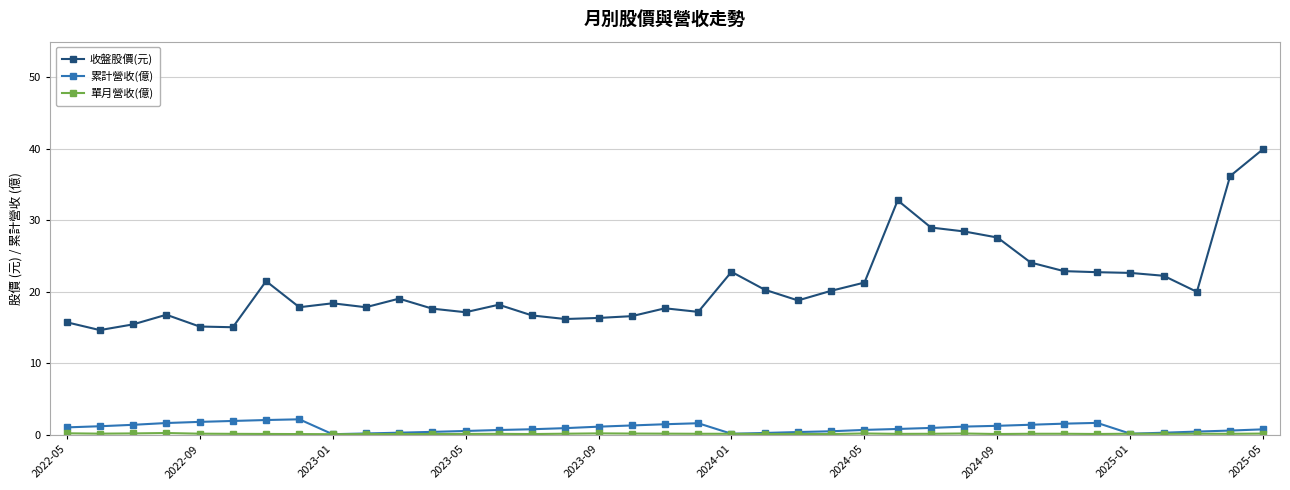

True or false: 累計營收(億) and 收盤股價(元) cross at least once.

False